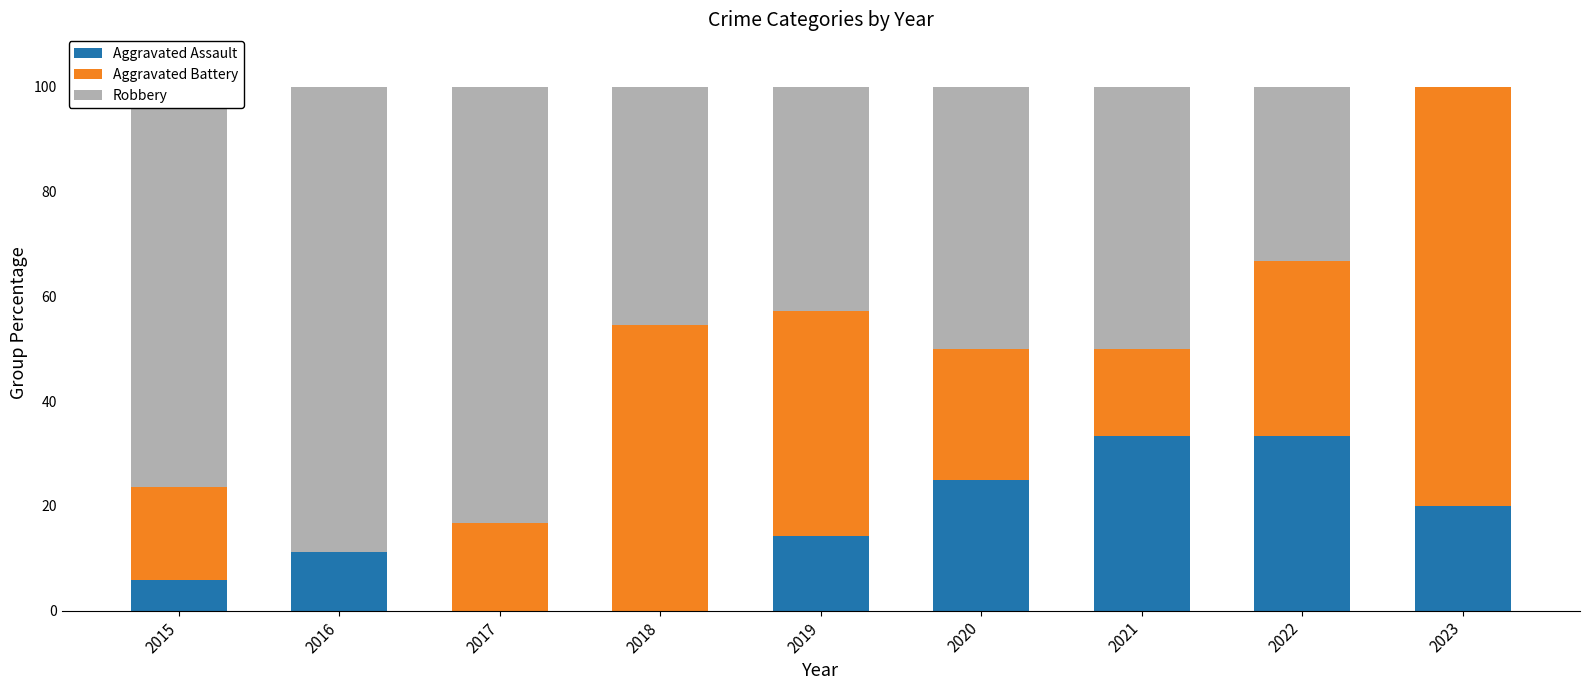

True or false: Aggravated Assault has a value of 33.3 at 2021.

True